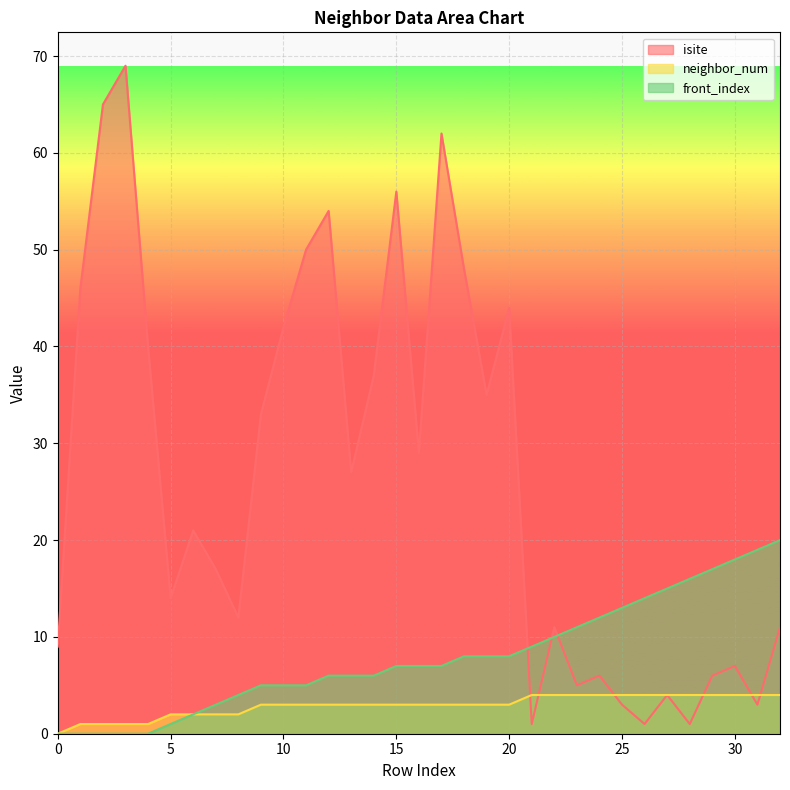

List the labels in order of neighbor_num value, smallest first.

0, 1, 2, 3, 4, 5, 6, 7, 8, 9, 10, 11, 12, 13, 14, 15, 16, 17, 18, 19, 20, 21, 22, 23, 24, 25, 26, 27, 28, 29, 30, 31, 32